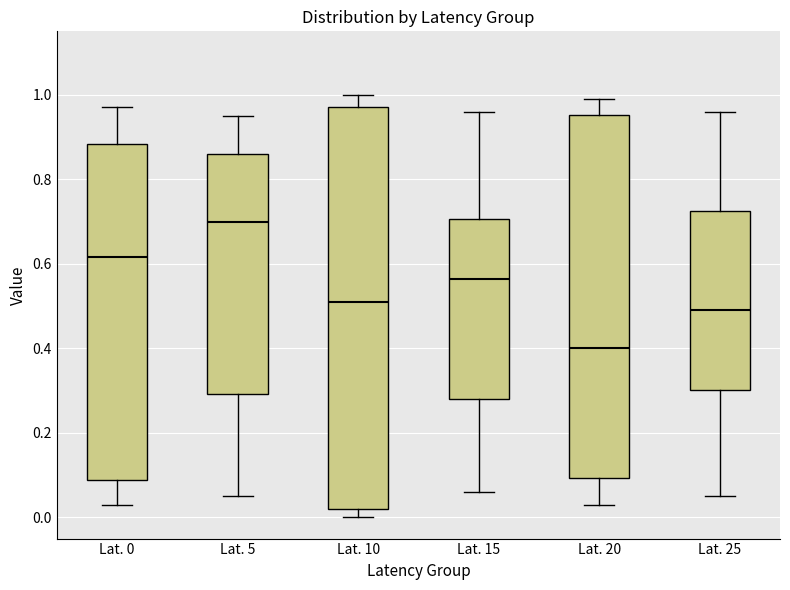

Reading left to right, transcribe this box plot: for each box, give where its median line is, the range the box spans, and where its two whiskers end, as read against the y-axis. The values are not printed on the chart, so give them approximately, as read against the axis.

Lat. 0: median 0.62, box 0.08 to 0.88, whiskers 0.04 to 0.98
Lat. 5: median 0.70, box 0.30 to 0.86, whiskers 0.06 to 0.96
Lat. 10: median 0.52, box 0.02 to 0.98, whiskers 0.00 to 1.00
Lat. 15: median 0.56, box 0.28 to 0.70, whiskers 0.06 to 0.96
Lat. 20: median 0.40, box 0.10 to 0.96, whiskers 0.04 to 1.00
Lat. 25: median 0.50, box 0.30 to 0.72, whiskers 0.06 to 0.96